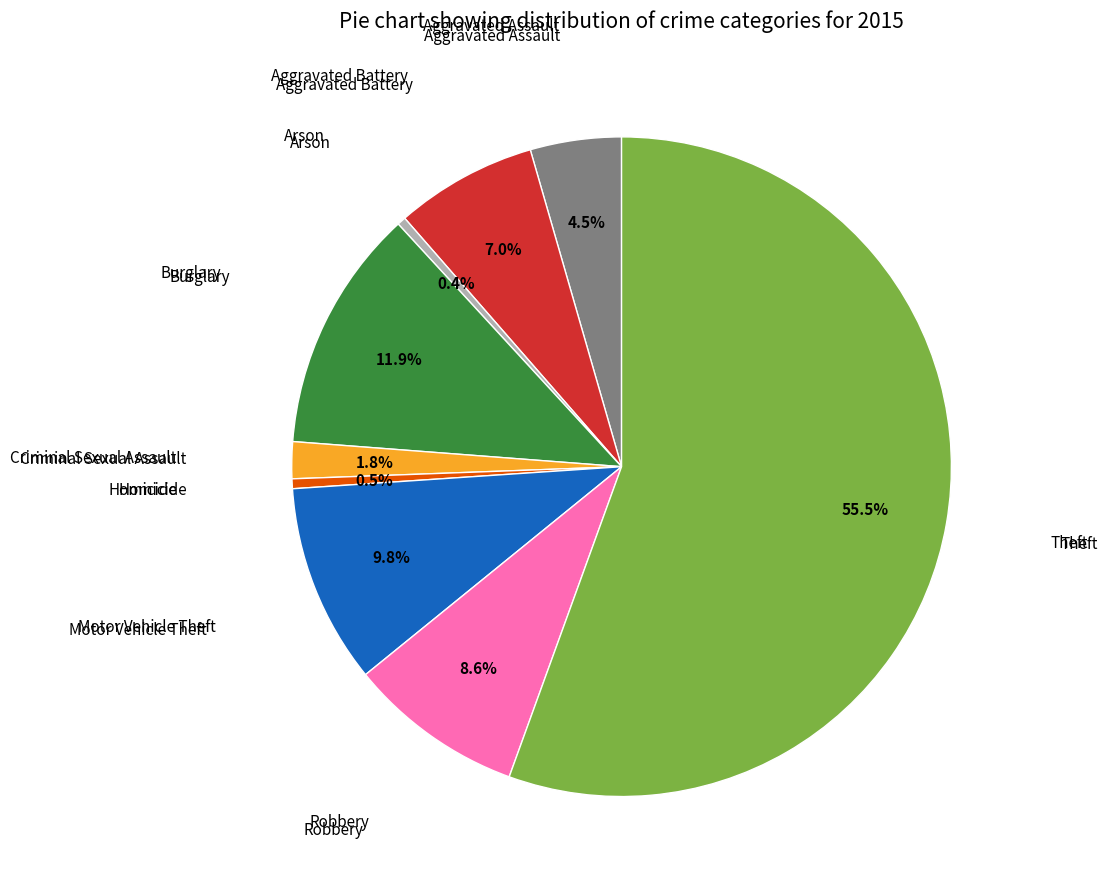

Is there a majority slice in this chart?

Yes